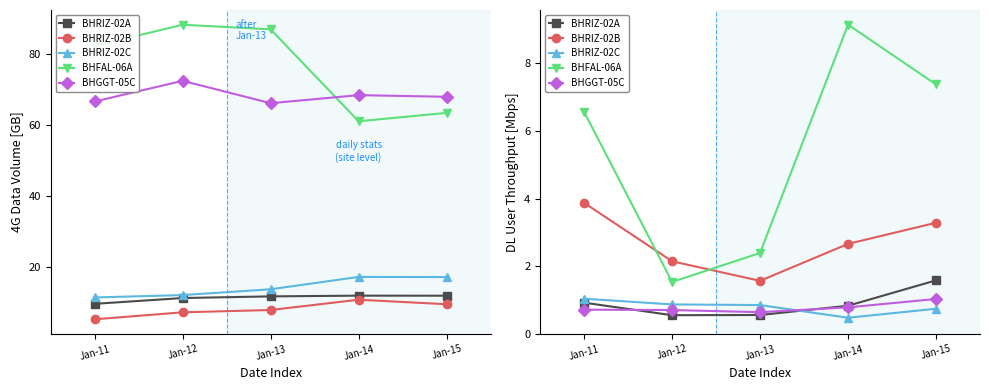

True or false: BHRIZ-02A and BHFAL-06A cross at least once.

False